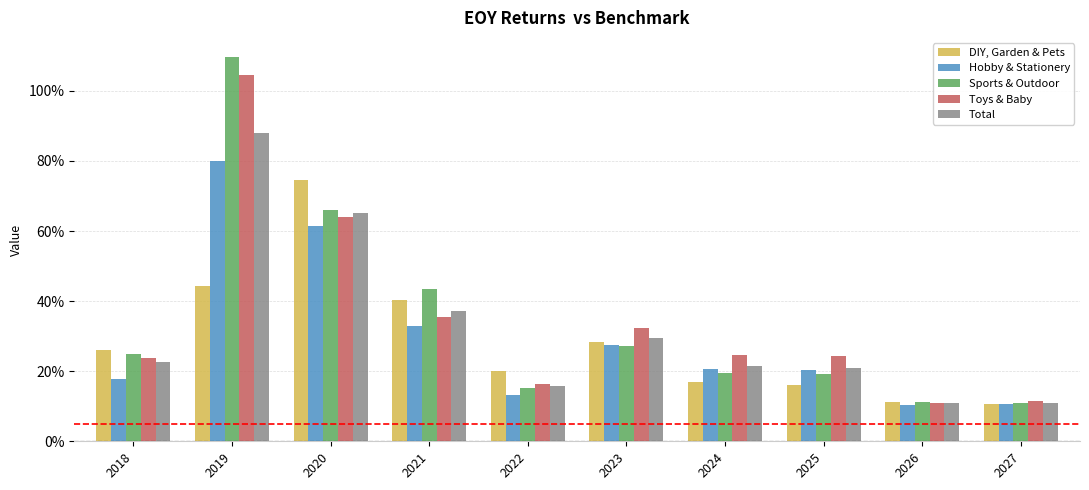

What is the sum of all Toys & Baby values?

347.5